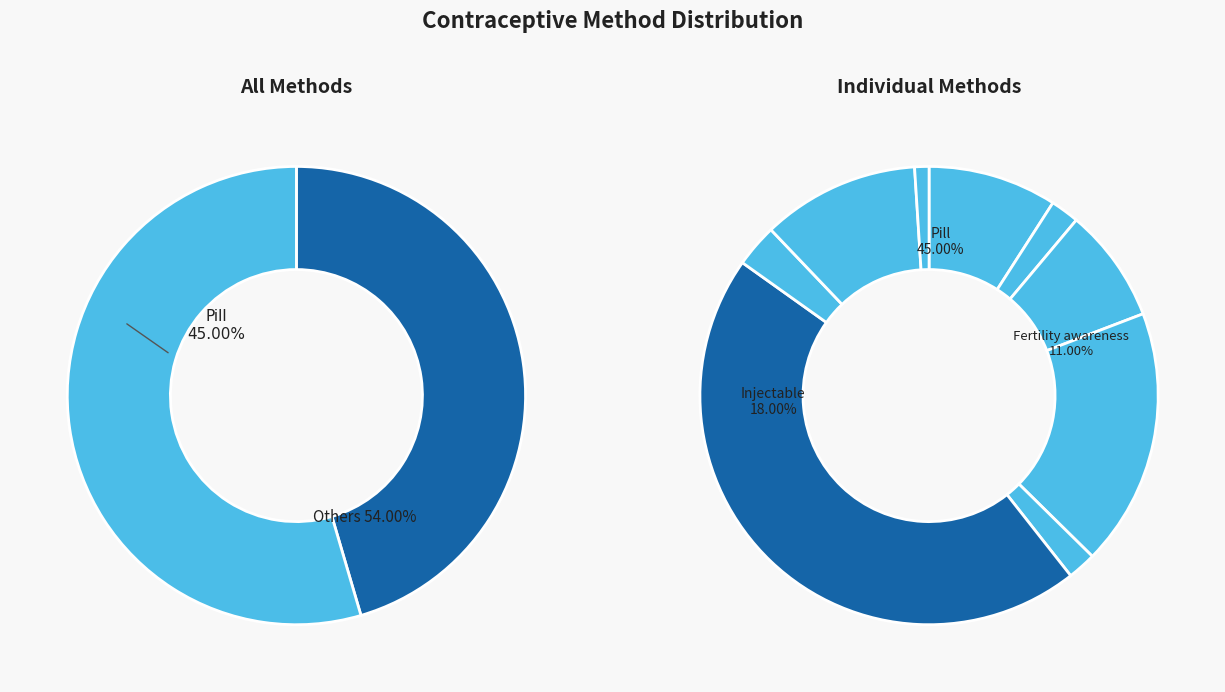

Between Injectable and Implant, which is larger?

Injectable